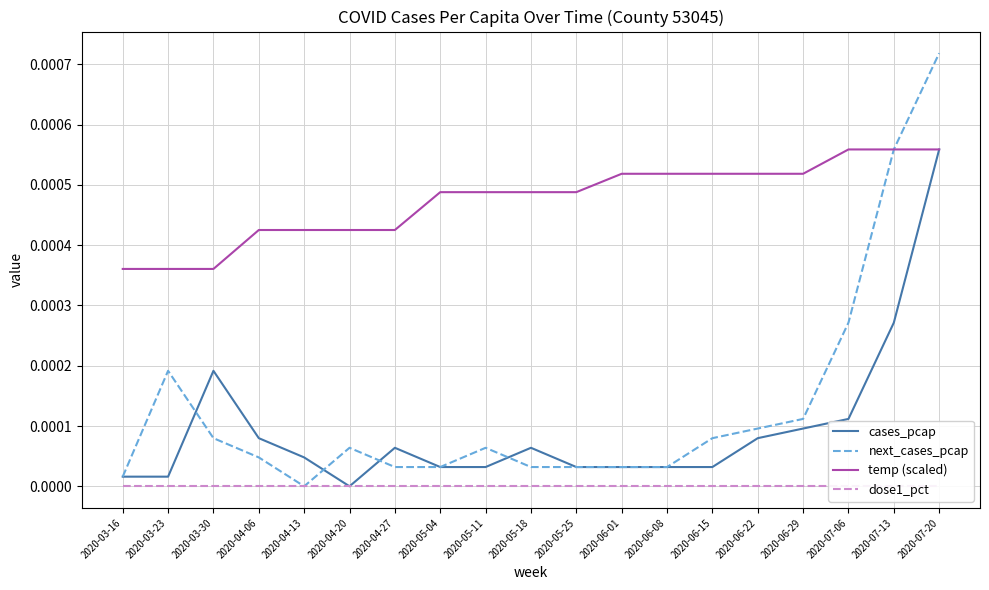

True or false: next_cases_pcap and dose1_pct intersect in this chart.

False